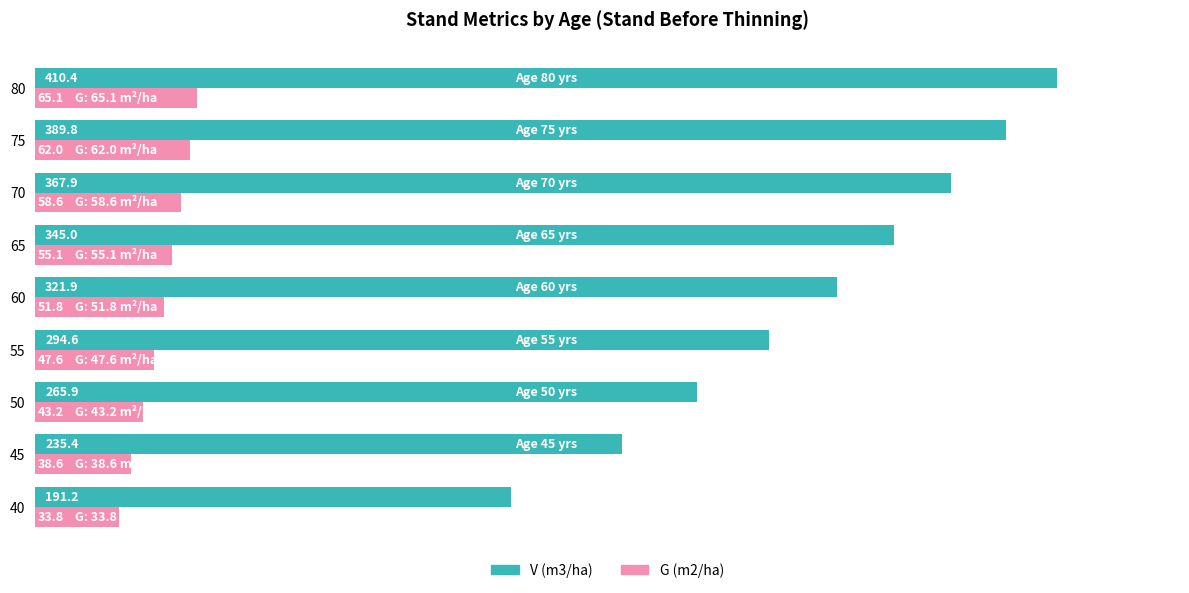

True or false: G (m2/ha) has a value of 33.8 at 40.

True